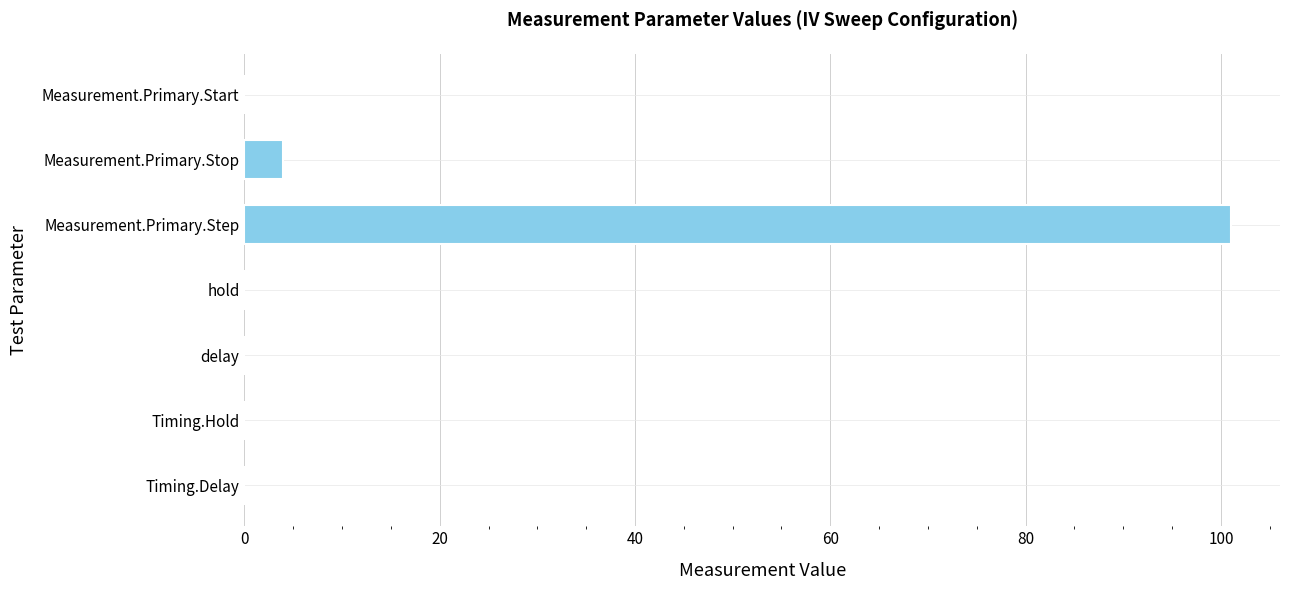

The chart shows a value of 153 at Measurement.Primary.Step. True or false?

False